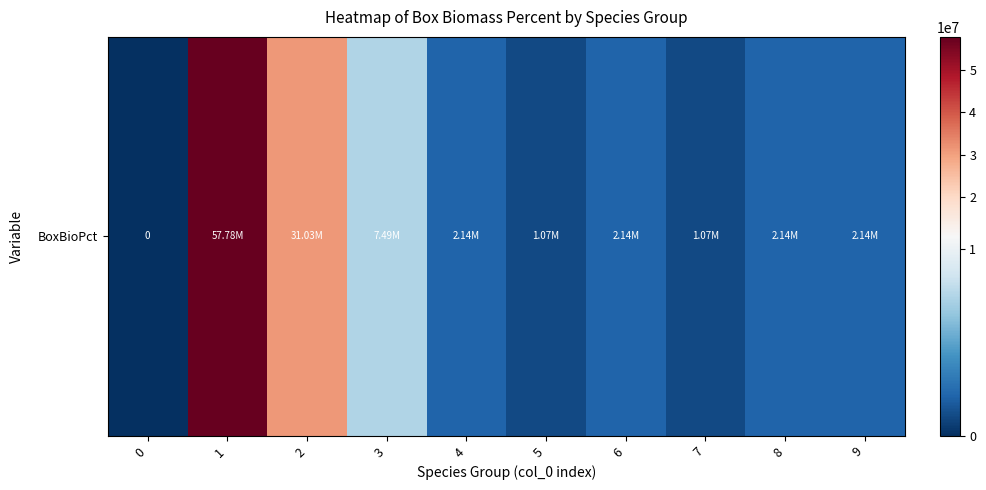

What is the greatest value displayed?

57783430.6